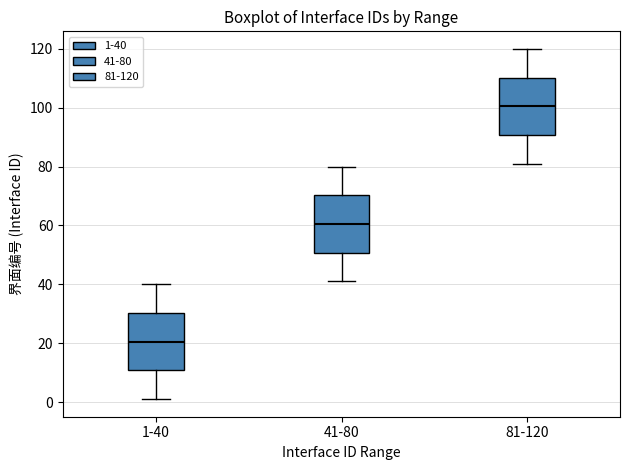

Reading left to right, transcribe this box plot: for each box, give where its median line is, the range the box spans, and where its two whiskers end, as read against the y-axis. The values are not printed on the chart, so give them approximately, as read against the axis.

1-40: median 20, box 10 to 30, whiskers 2 to 40
41-80: median 60, box 50 to 70, whiskers 42 to 80
81-120: median 100, box 90 to 110, whiskers 82 to 120